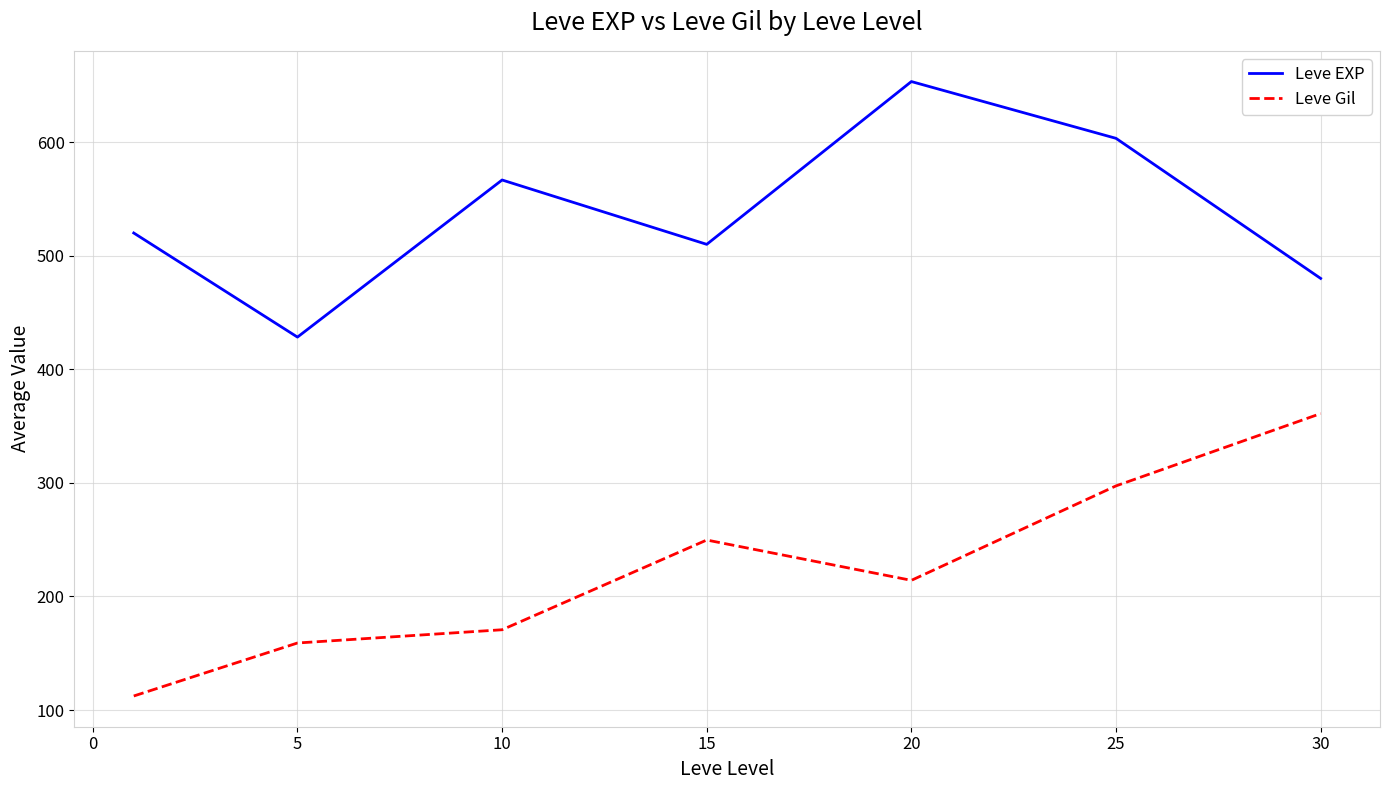

List the series in order of their peak value, highest first.

Leve EXP, Leve Gil